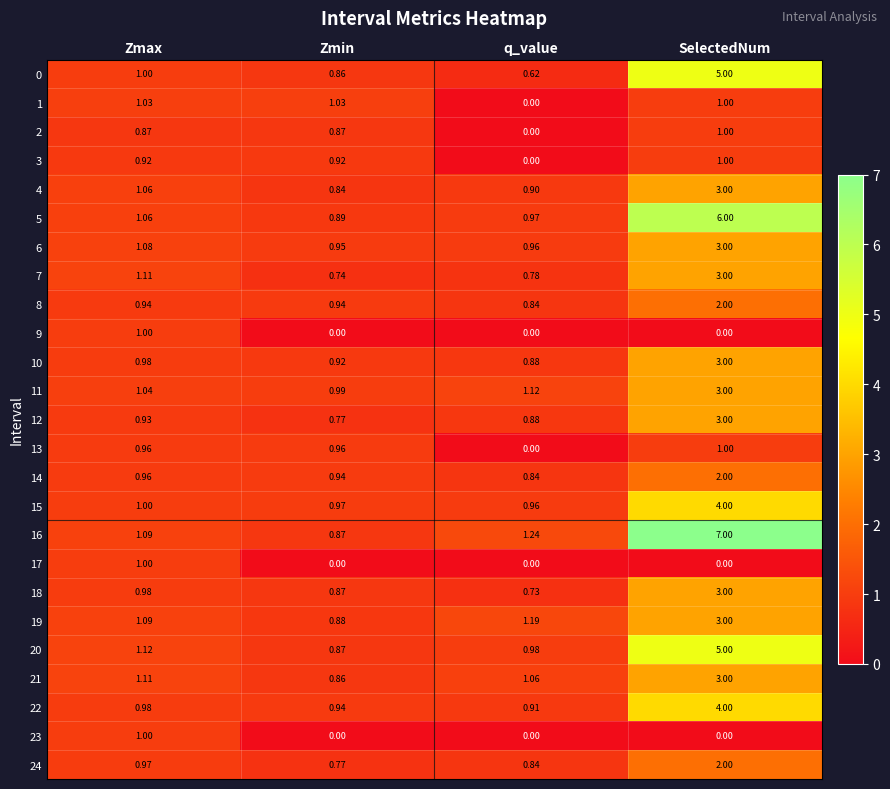

At which label does 7 first exceed 1?

Zmax